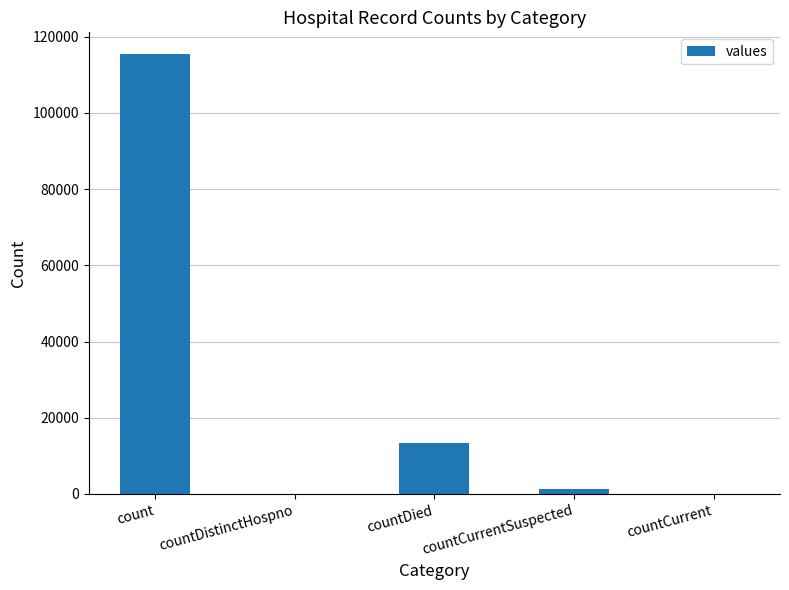

What is the greatest value displayed?

115379